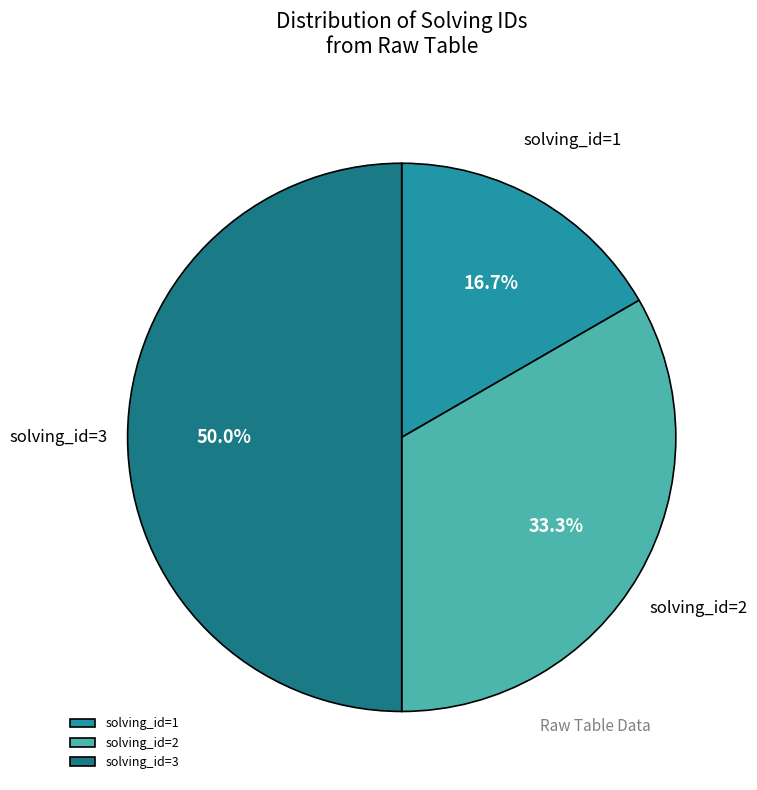

How many segments does this pie chart have?

3